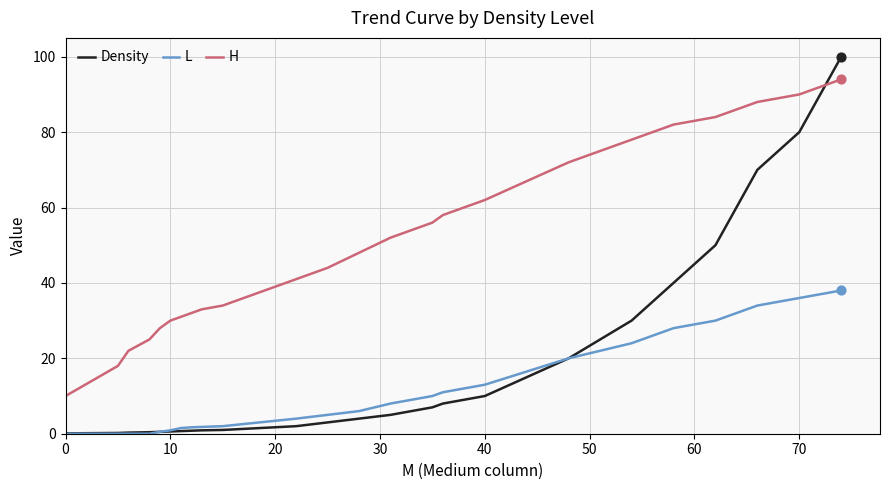

Which series has the largest total across all categories?

H